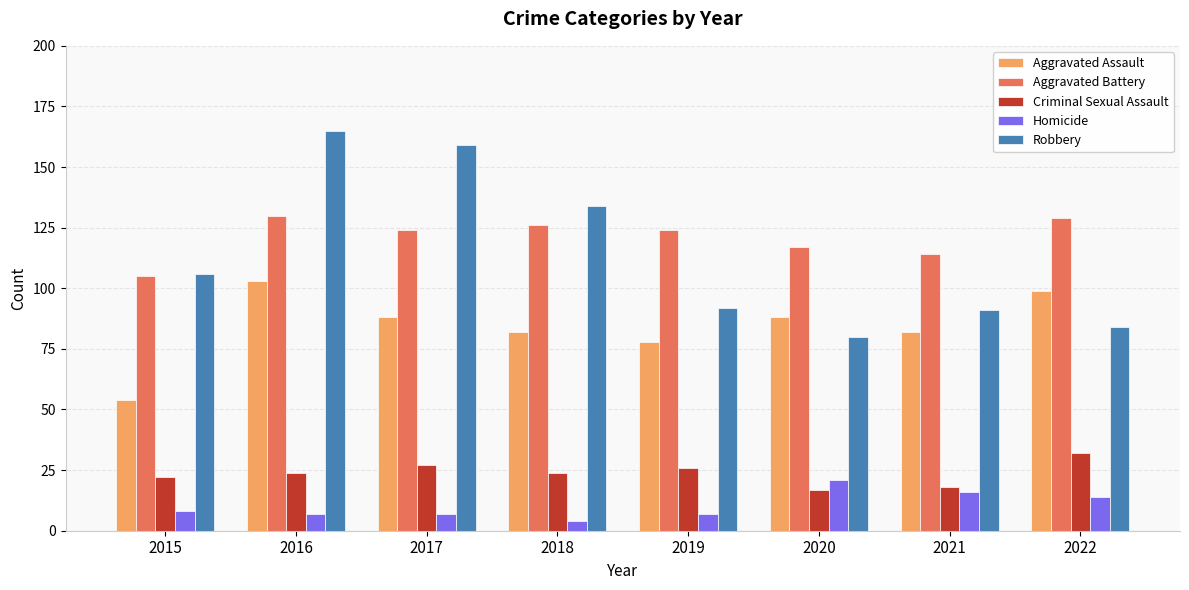

Reading left to right, list all the values displayed in this chart.

Aggravated Assault: 2015=54	2016=103	2017=88	2018=82	2019=78	2020=88	2021=82	2022=99
Aggravated Battery: 2015=105	2016=130	2017=124	2018=126	2019=124	2020=117	2021=114	2022=129
Criminal Sexual Assault: 2015=22	2016=24	2017=27	2018=24	2019=26	2020=17	2021=18	2022=32
Homicide: 2015=8	2016=7	2017=7	2018=4	2019=7	2020=21	2021=16	2022=14
Robbery: 2015=106	2016=165	2017=159	2018=134	2019=92	2020=80	2021=91	2022=84